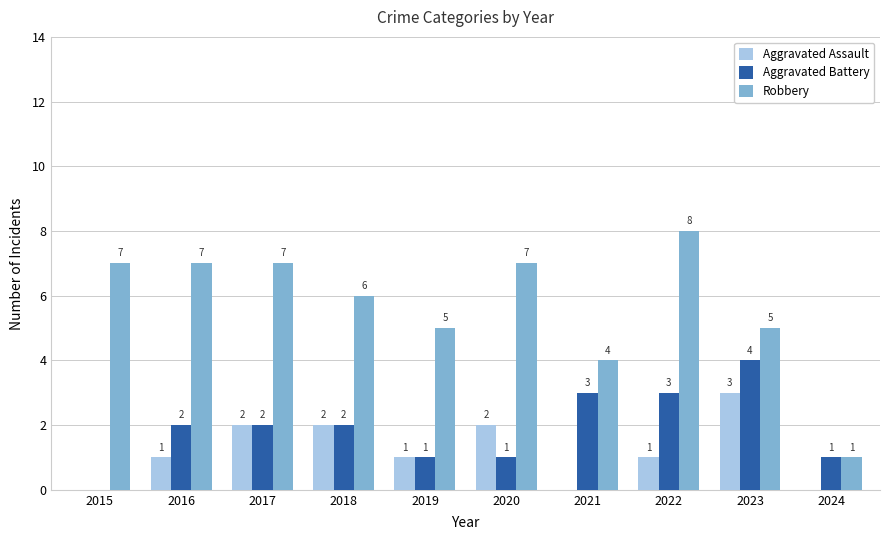

Are the bars grouped side by side (vs. stacked)?

Yes